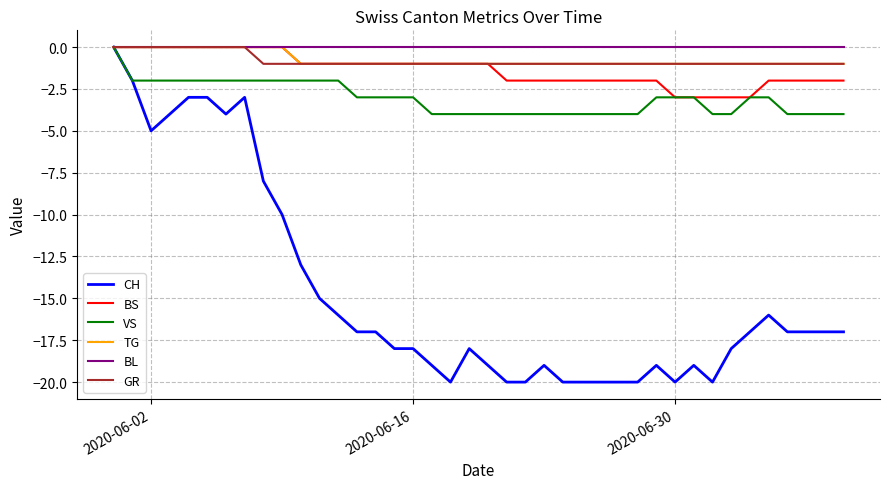

Which series has the widest spread of values?

CH